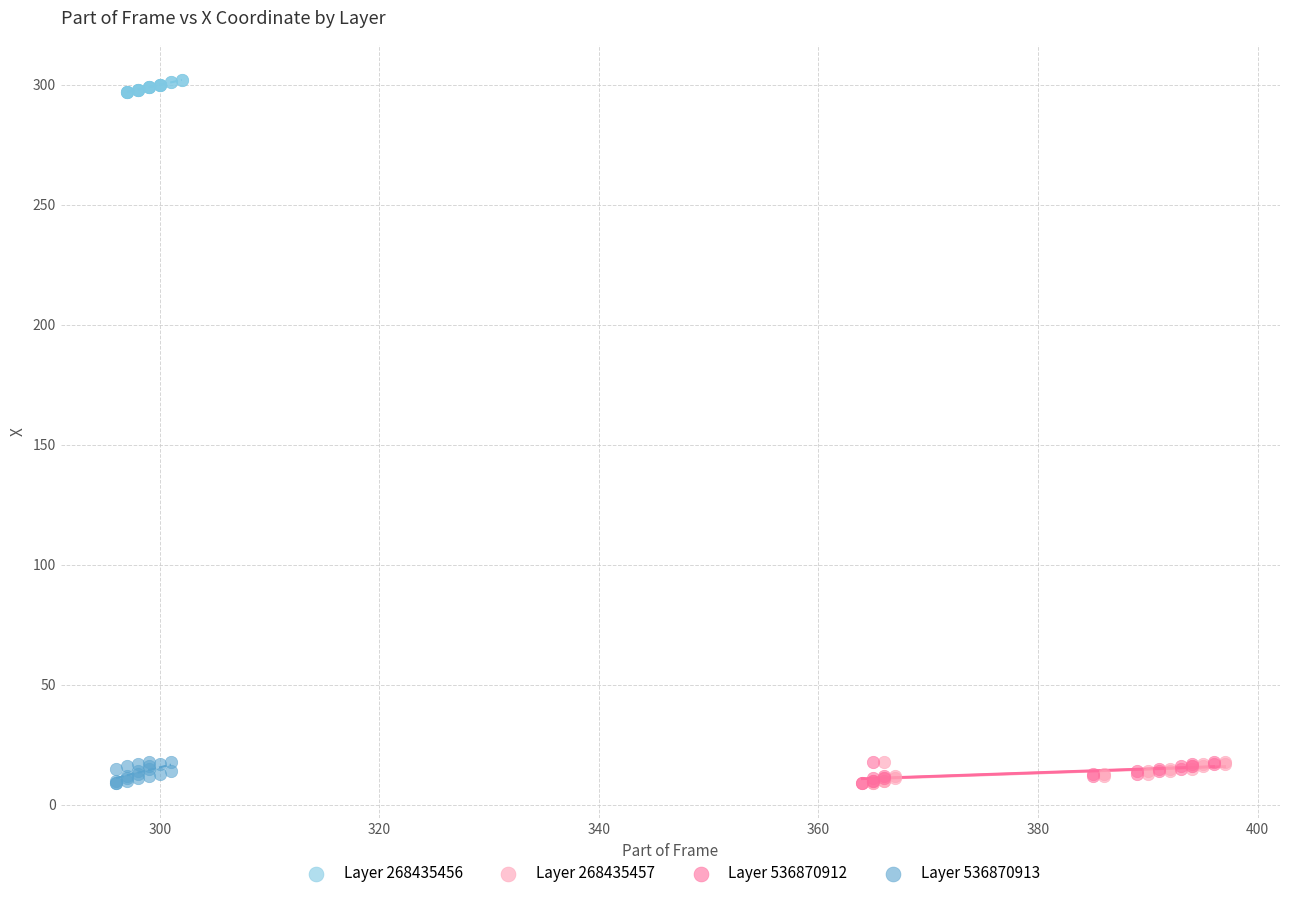

Which series contains the highest Y value?

Layer 268435456